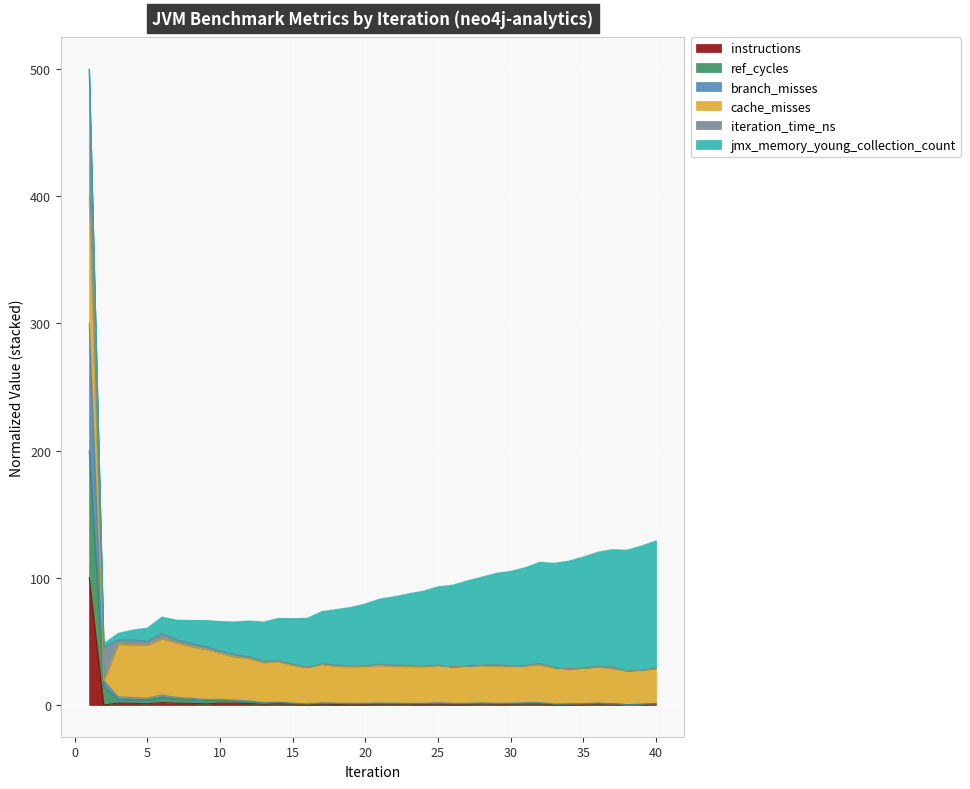

Where is the first local minimum for branch_misses?

5